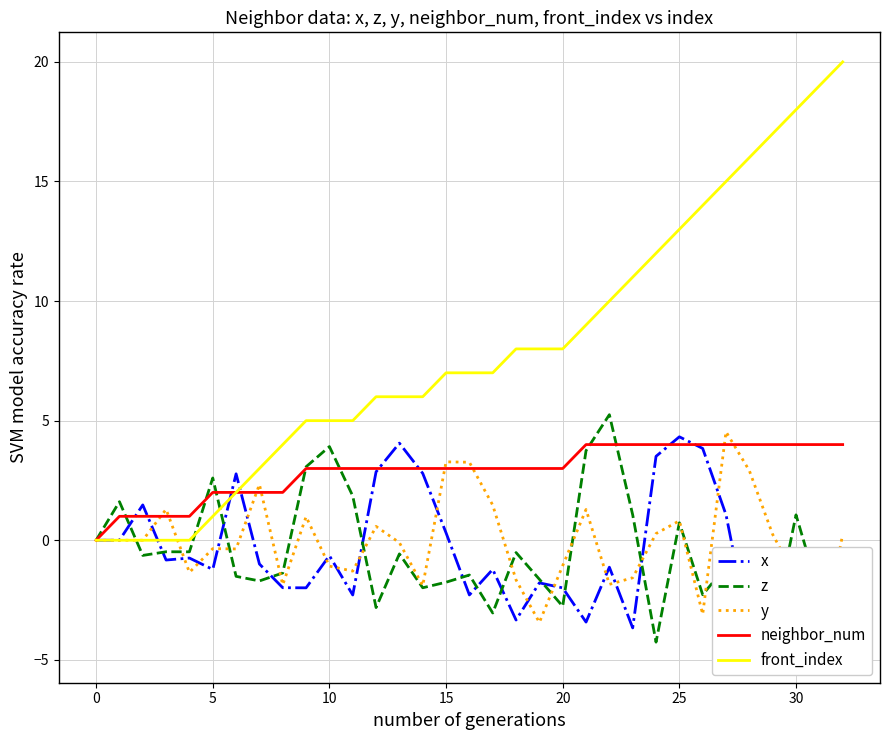

At which category does the chart reach its minimum across all series?

31